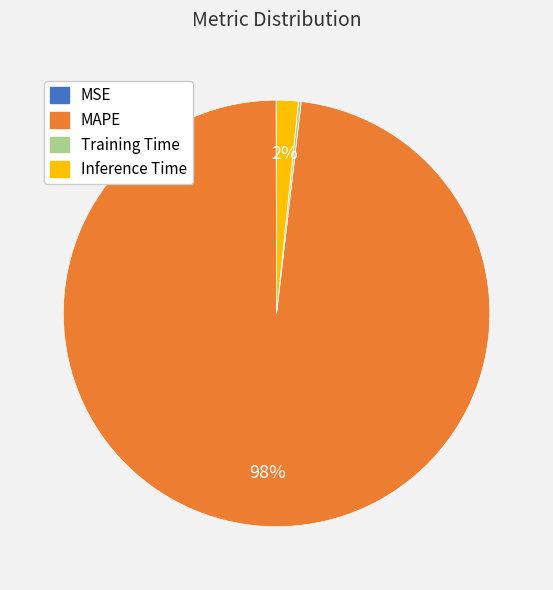

Which has a higher value, MAPE or Inference Time?

MAPE